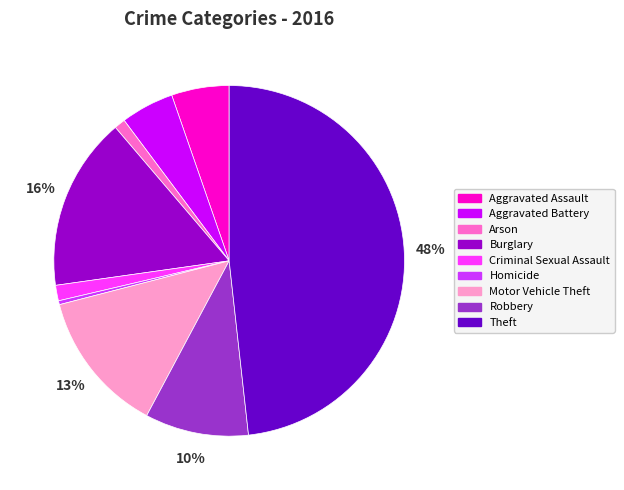

What percentage is the Criminal Sexual Assault slice, to the nearest percent?

1%